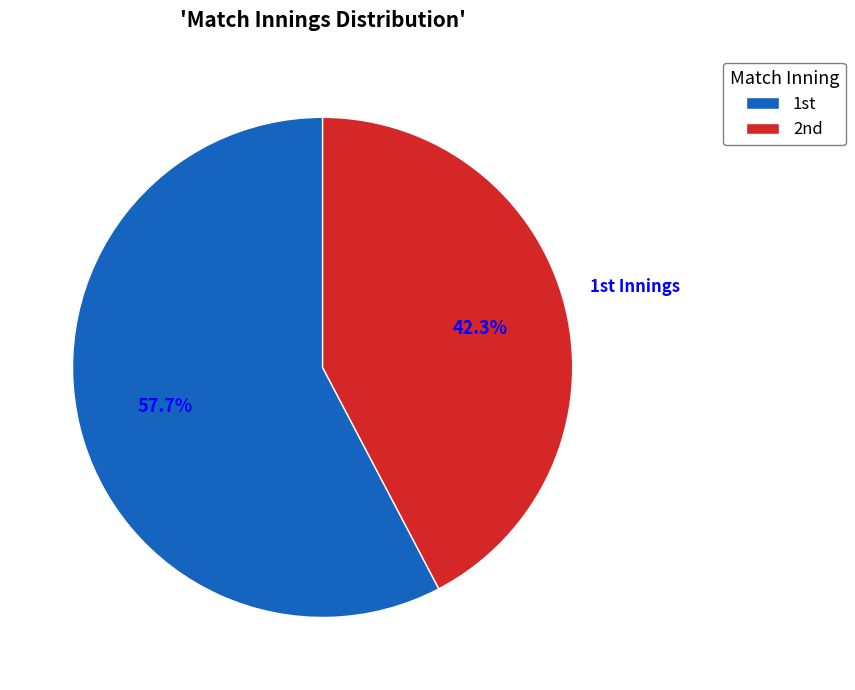

Which category has the smallest portion of the pie?

2nd